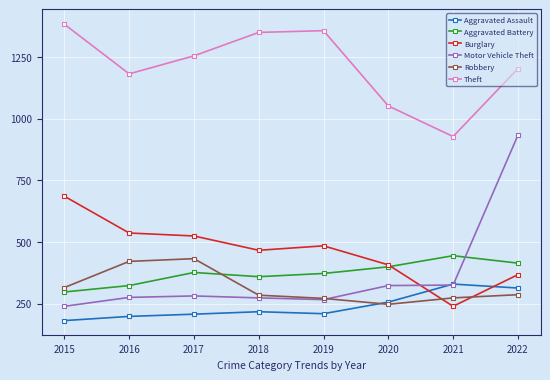

At which category is the sum across all series the highest?

2022